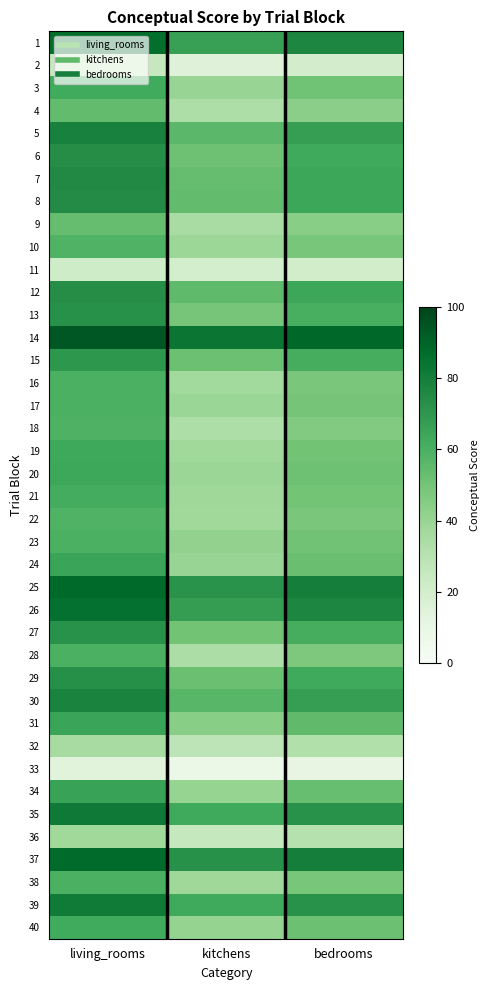

Reading right to left, what are all the values shown in this chart?

1: bedrooms=76.6	kitchens=66.6	living_rooms=86.6
2: bedrooms=20.1	kitchens=15.0	living_rooms=25.2
3: bedrooms=51.1	kitchens=40.0	living_rooms=62.3
4: bedrooms=43.6	kitchens=33.2	living_rooms=54.0
5: bedrooms=67.3	kitchens=56.1	living_rooms=78.5
6: bedrooms=62.7	kitchens=51.5	living_rooms=73.9
7: bedrooms=64.4	kitchens=53.3	living_rooms=75.4
8: bedrooms=64.4	kitchens=54.0	living_rooms=74.8
9: bedrooms=44.0	kitchens=34.8	living_rooms=53.2
10: bedrooms=48.6	kitchens=38.5	living_rooms=58.7
11: bedrooms=20.7	kitchens=19.9	living_rooms=21.6
12: bedrooms=64.4	kitchens=54.7	living_rooms=74.0
13: bedrooms=60.7	kitchens=49.0	living_rooms=72.3
14: bedrooms=88.7	kitchens=83.3	living_rooms=94.0
15: bedrooms=61.0	kitchens=51.9	living_rooms=70.0
16: bedrooms=48.2	kitchens=36.8	living_rooms=59.6
17: bedrooms=49.3	kitchens=39.1	living_rooms=59.5
18: bedrooms=46.1	kitchens=32.8	living_rooms=59.3
19: bedrooms=50.3	kitchens=37.2	living_rooms=63.5
20: bedrooms=51.4	kitchens=38.8	living_rooms=64.0
21: bedrooms=49.8	kitchens=38.2	living_rooms=61.4
22: bedrooms=48.1	kitchens=37.5	living_rooms=58.8
23: bedrooms=50.6	kitchens=41.5	living_rooms=59.7
24: bedrooms=52.6	kitchens=40.1	living_rooms=65.1
25: bedrooms=79.7	kitchens=71.5	living_rooms=87.9
26: bedrooms=76.7	kitchens=67.9	living_rooms=85.5
27: bedrooms=61.1	kitchens=50.3	living_rooms=71.9
28: bedrooms=46.9	kitchens=33.8	living_rooms=60.0
29: bedrooms=62.6	kitchens=52.2	living_rooms=73.0
30: bedrooms=67.3	kitchens=56.7	living_rooms=78.0
31: bedrooms=54.5	kitchens=43.9	living_rooms=65.1
32: bedrooms=32.0	kitchens=28.4	living_rooms=35.5
33: bedrooms=11.1	kitchens=8.6	living_rooms=13.7
34: bedrooms=53.0	kitchens=40.3	living_rooms=65.8
35: bedrooms=72.2	kitchens=62.7	living_rooms=81.7
36: bedrooms=31.2	kitchens=25.1	living_rooms=37.3
37: bedrooms=80.0	kitchens=72.4	living_rooms=87.7
38: bedrooms=48.8	kitchens=37.6	living_rooms=60.0
39: bedrooms=72.0	kitchens=62.5	living_rooms=81.4
40: bedrooms=51.6	kitchens=40.8	living_rooms=62.4